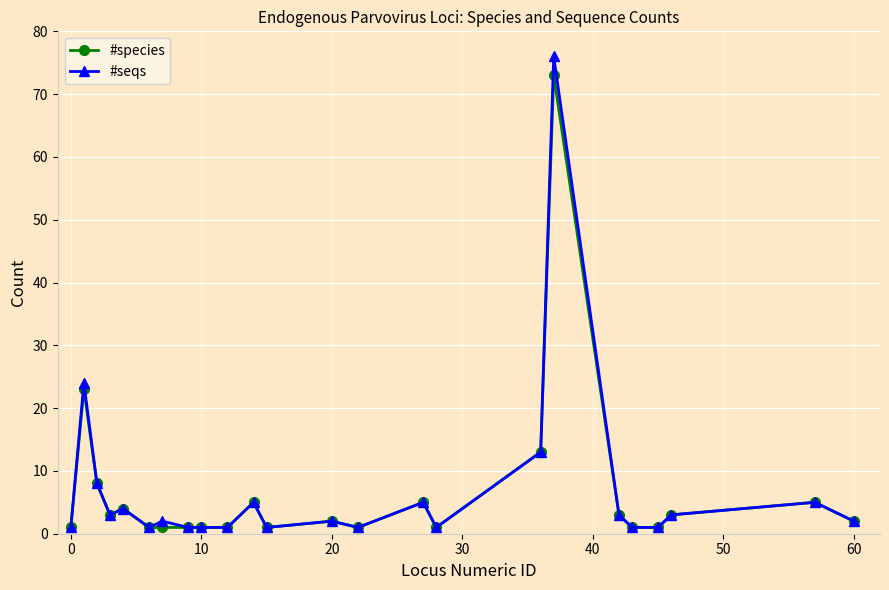

What is the greatest value displayed?

76